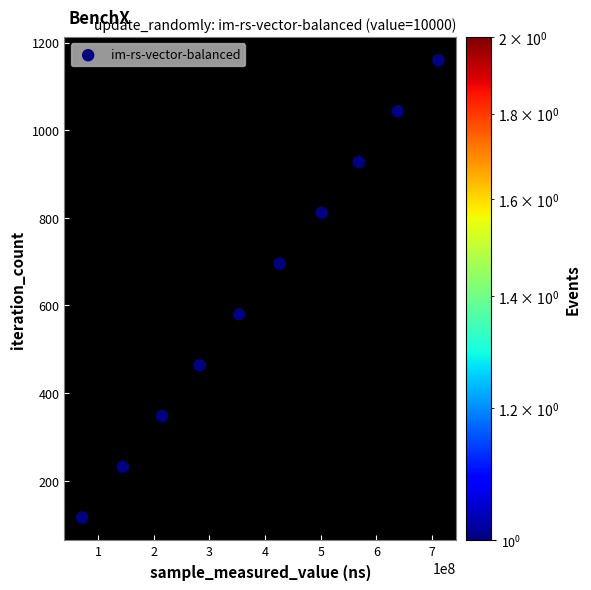

What is the range of X values (max minus min)?

639822603